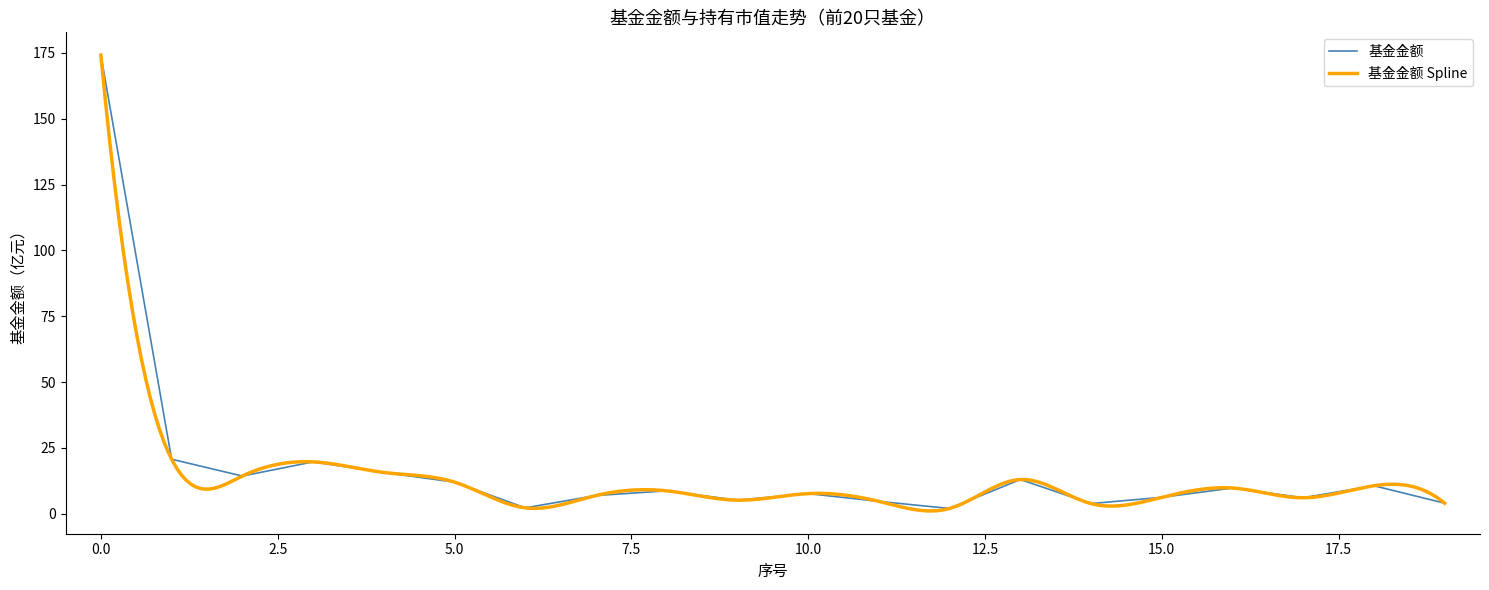

The chart shows a value of 235.7 at 0. True or false?

False